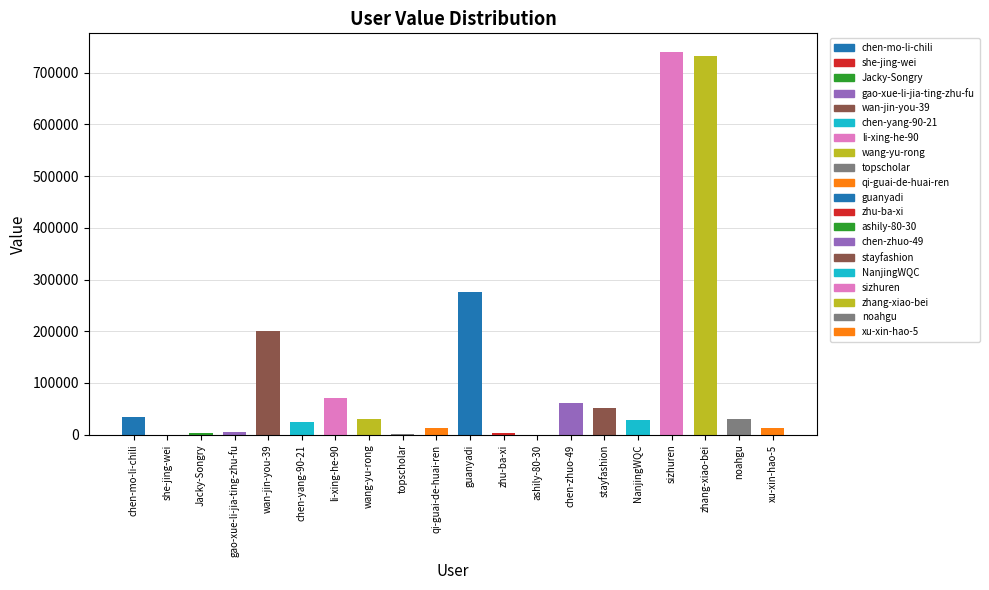

What is the sum of all values?

2316496